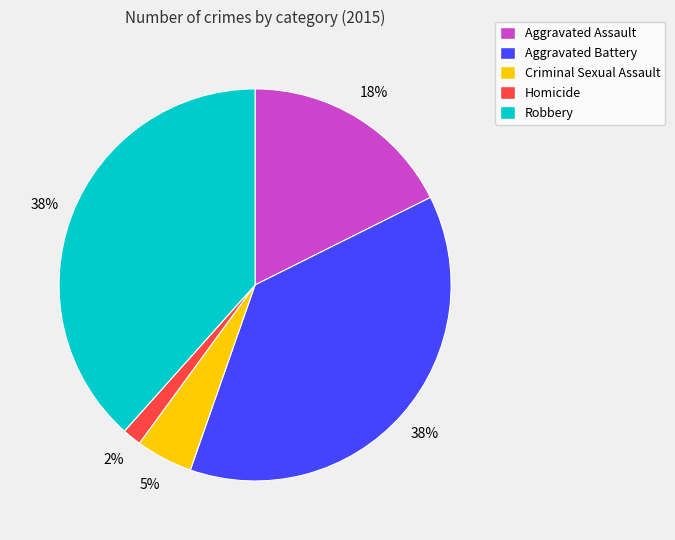

Does any single category account for the majority?

No